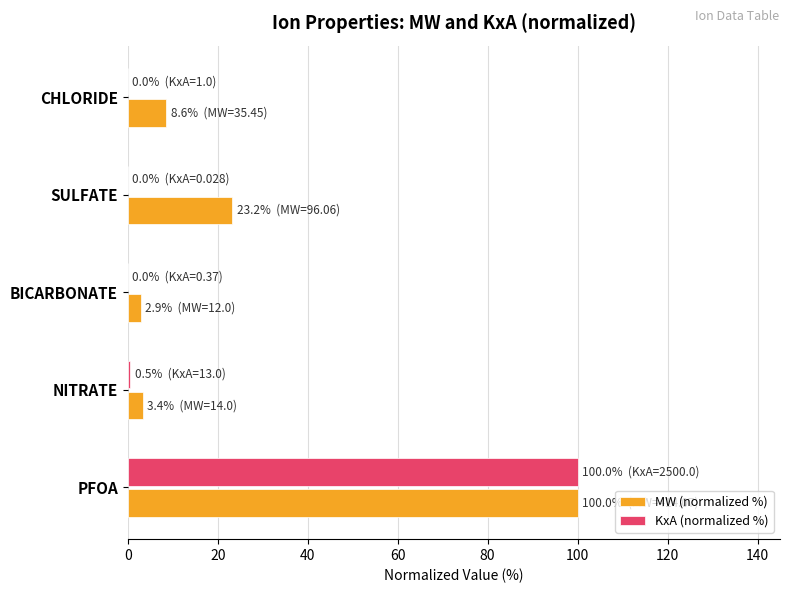

Is the value of KxA (normalized %) at BICARBONATE greater than the value of MW (normalized %) at SULFATE?

No